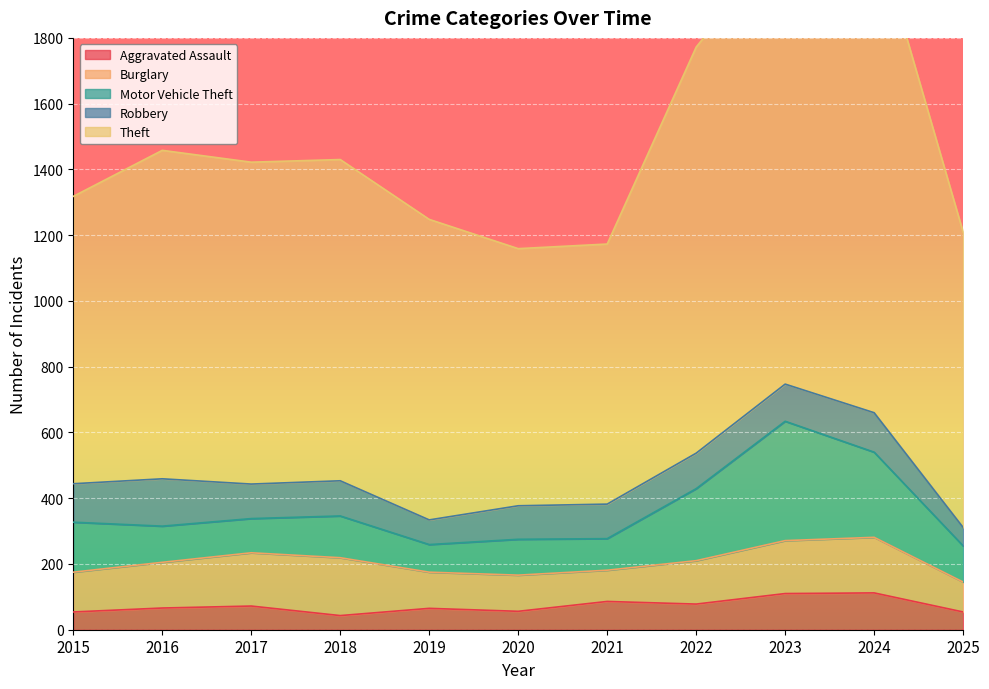

How many lines are shown in the chart?

5